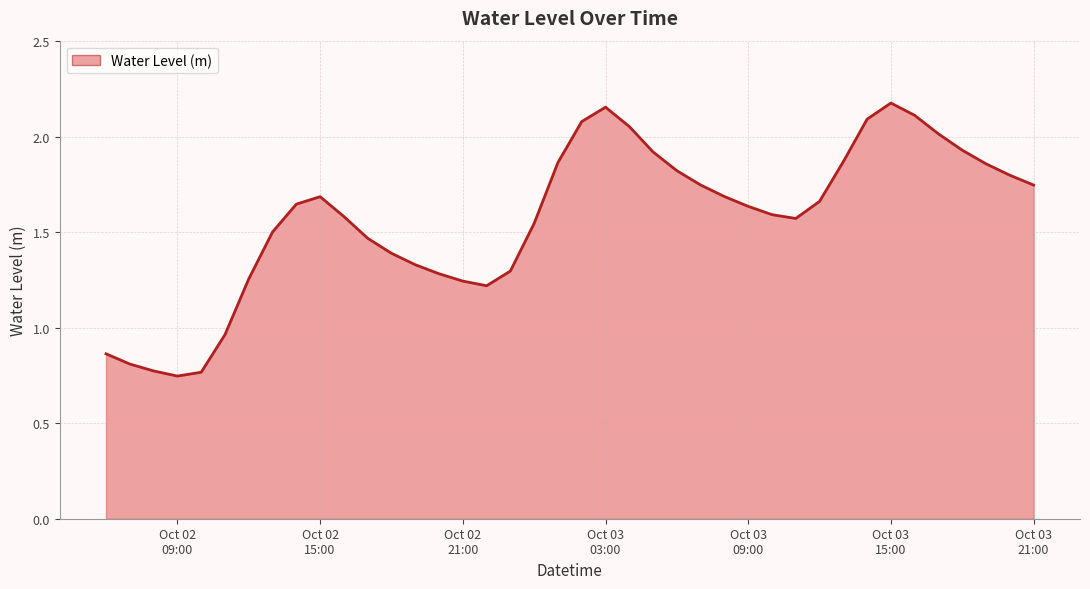

What is the difference between the maximum and minimum values?

1.4